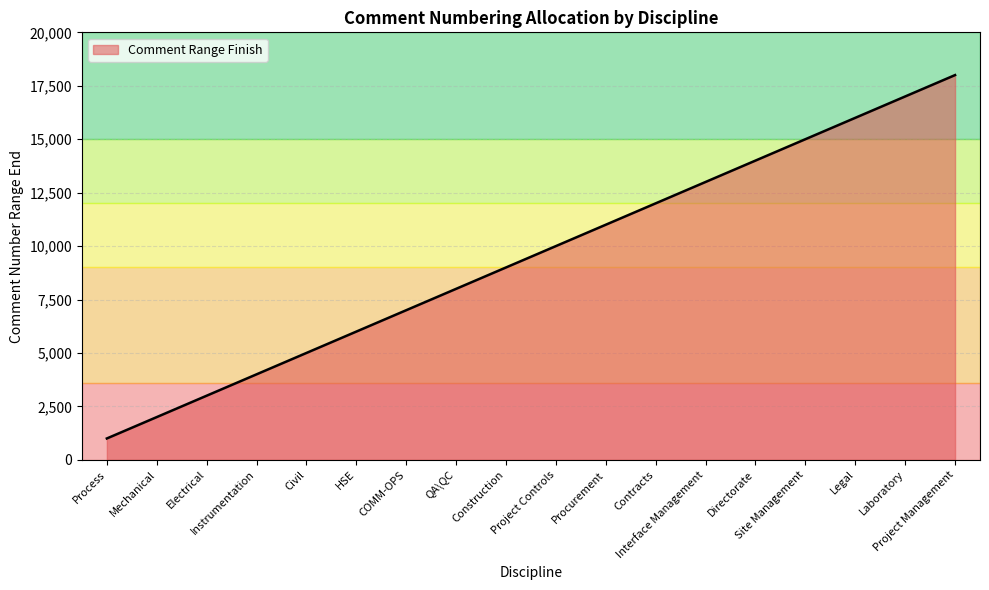

Is it true that the value at Process is 1000?

True